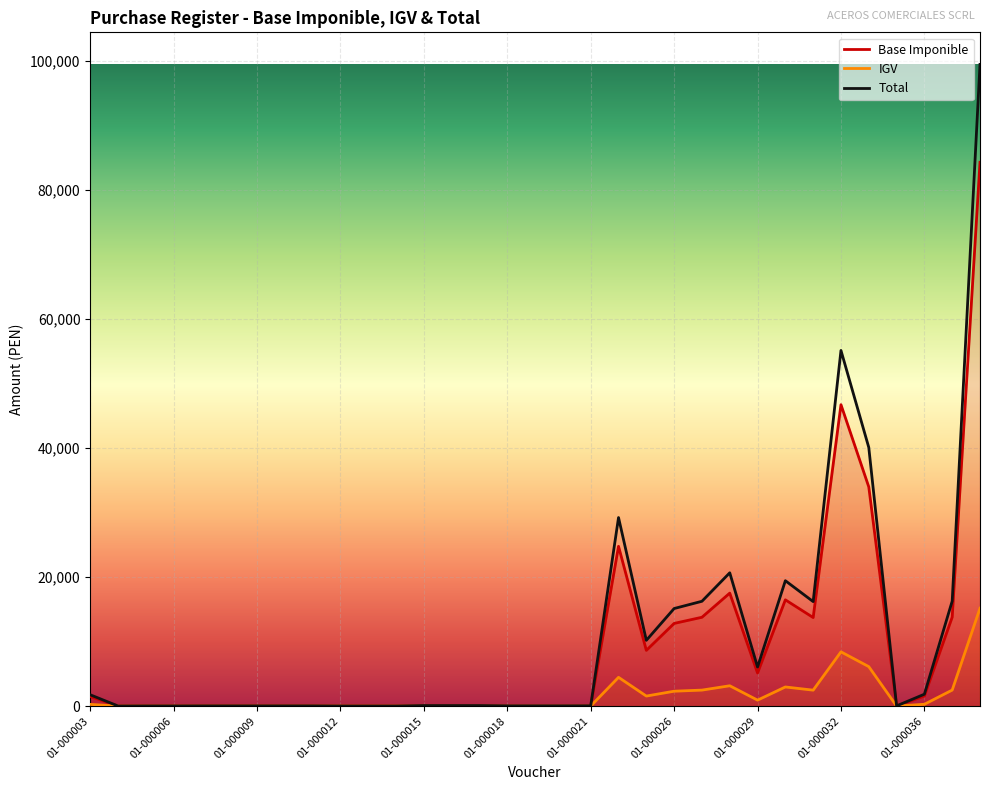

What is the sum of the Total values at 01-000036 and 01-000033?

41917.7